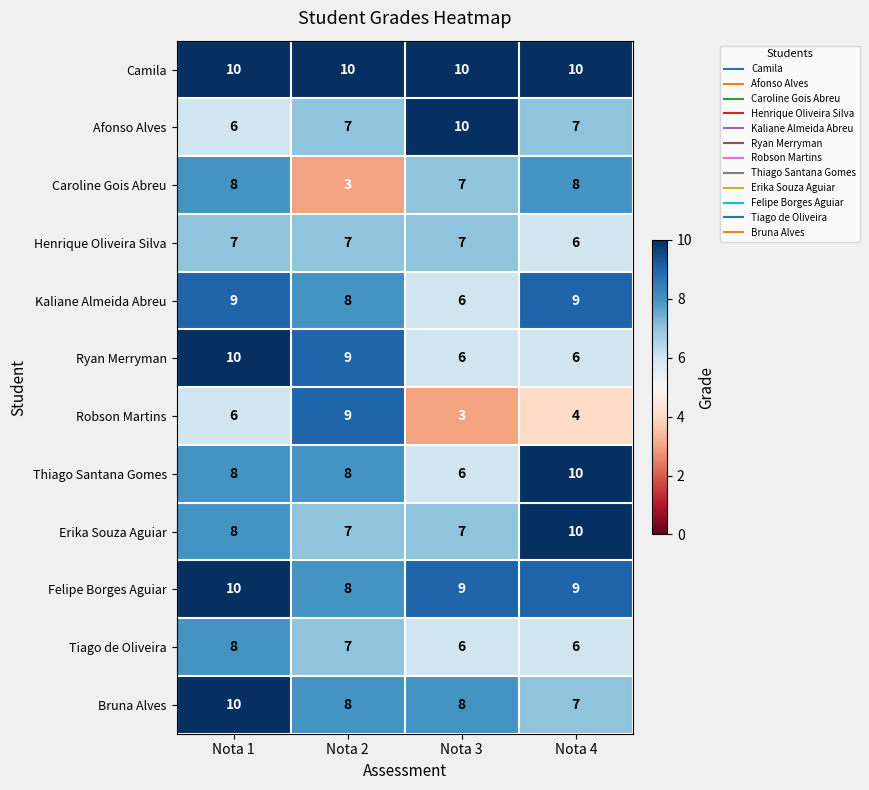

How many Henrique Oliveira Silva values are between 7 and 8?

3